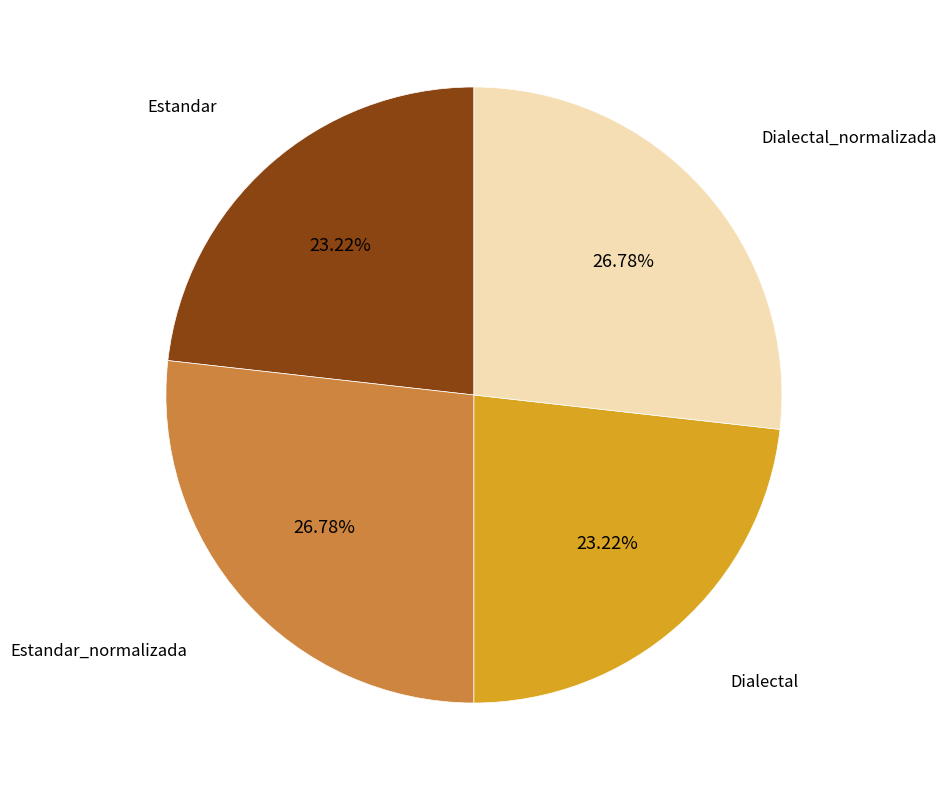

Is there a majority slice in this chart?

No